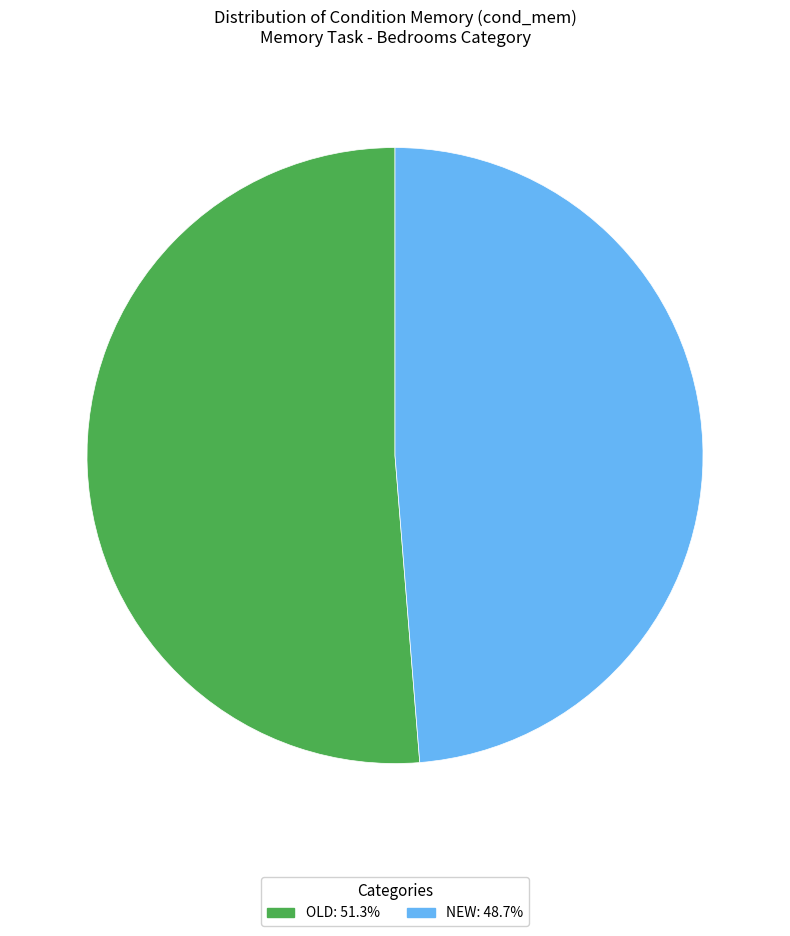

Is the sum of OLD: 51.3% and NEW: 48.7% greater than half?

Yes